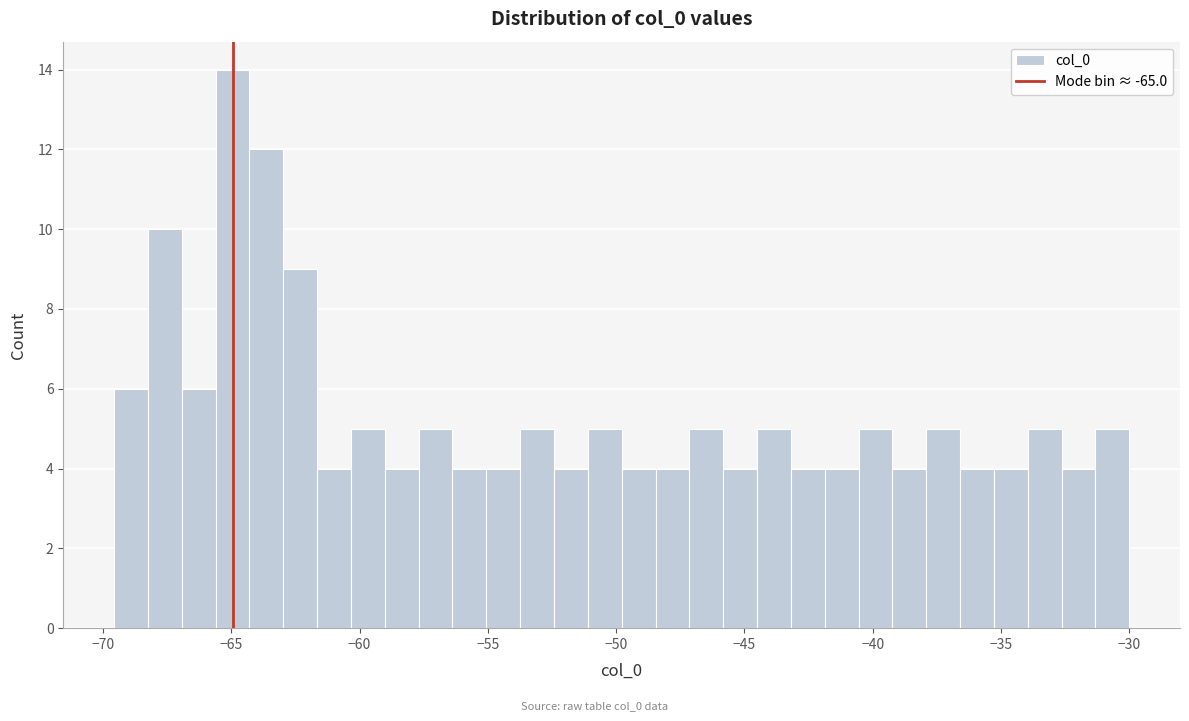

Read against the x-axis, roughly where is the centre of the tallest bar?

-65.0